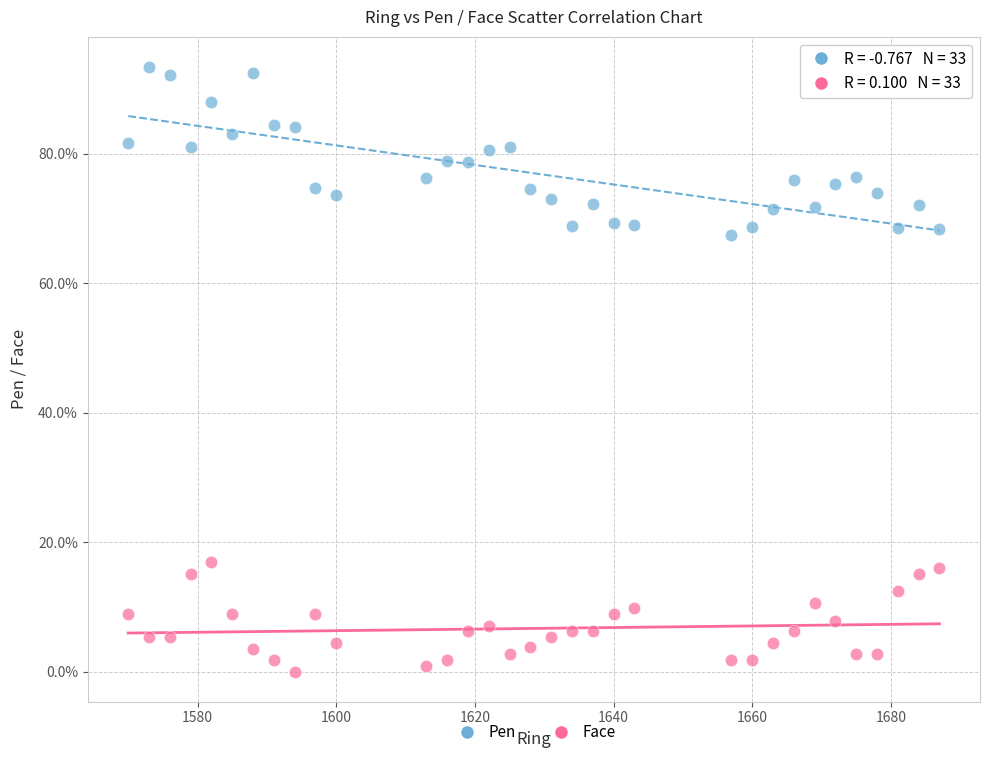

What are all the series names shown in the legend?

Pen, Face